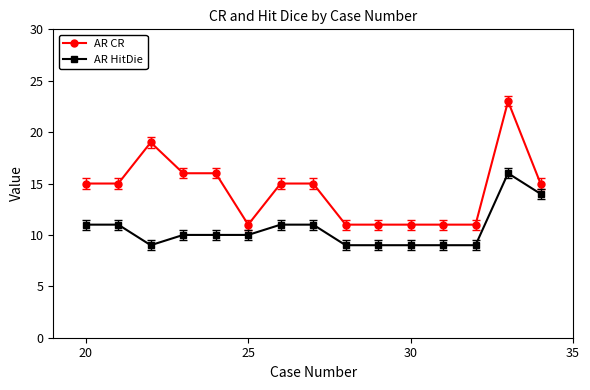

Does the chart display data point markers on the line(s)?

Yes